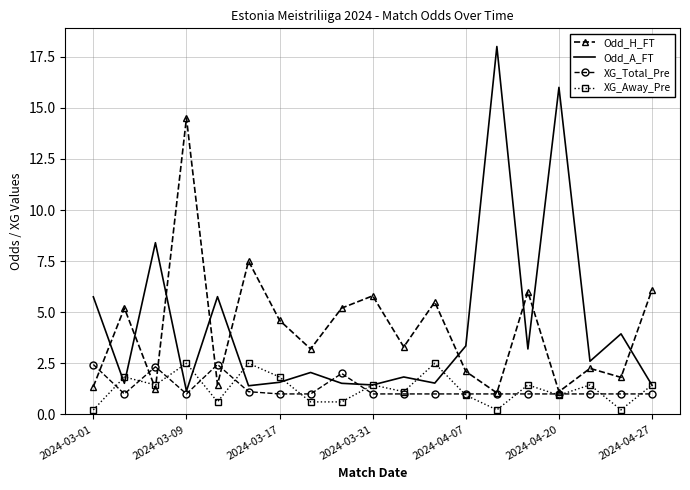

What is the greatest value displayed?

18.0